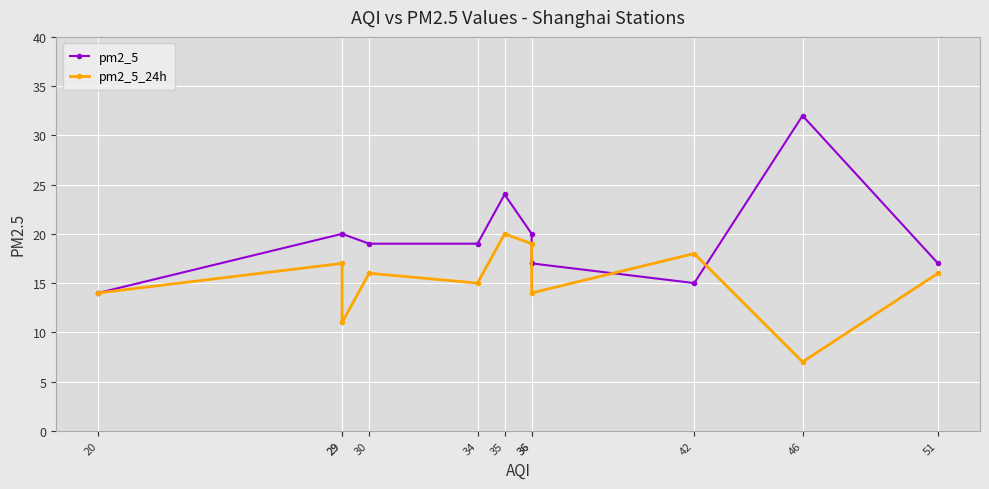

At which label is pm2_5_24h closest to 13?

20